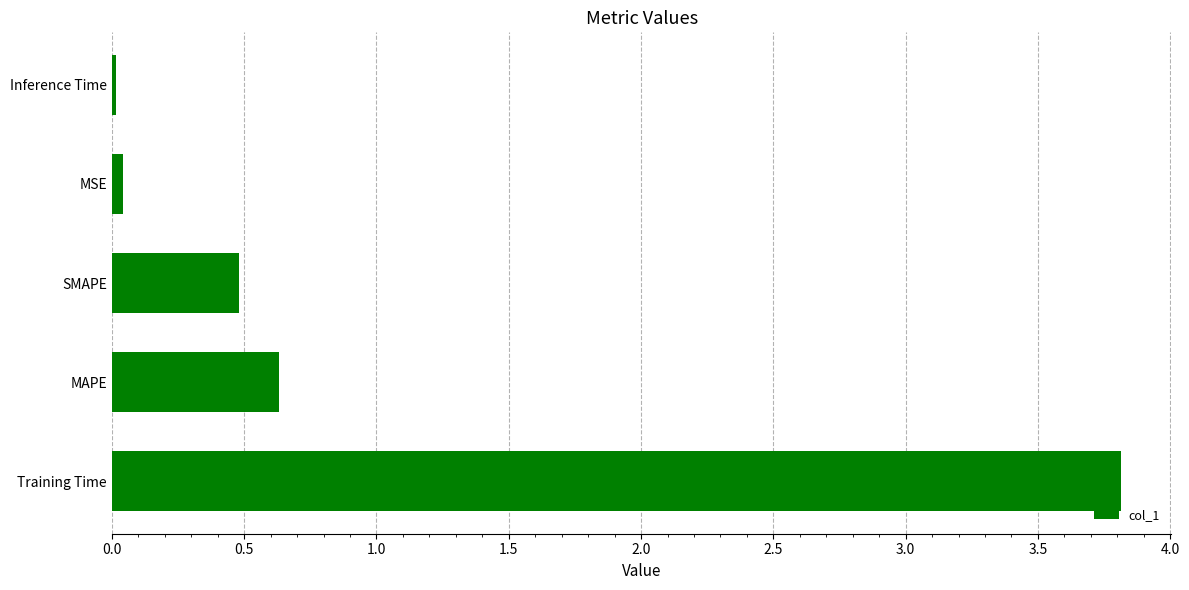

What is the maximum value shown in the chart?

3.8